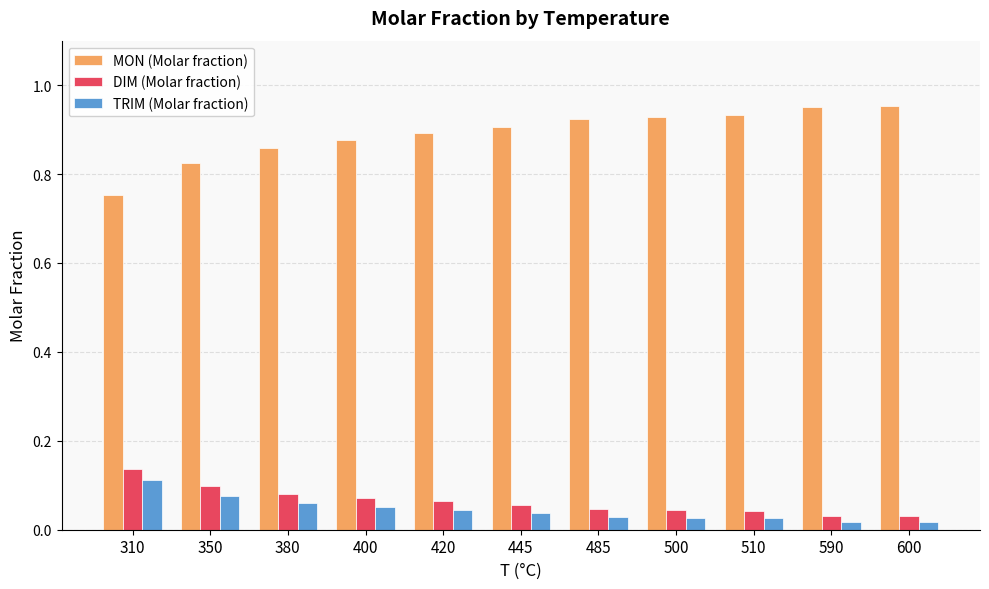

At how many categories does at least one series exceed 0?

11